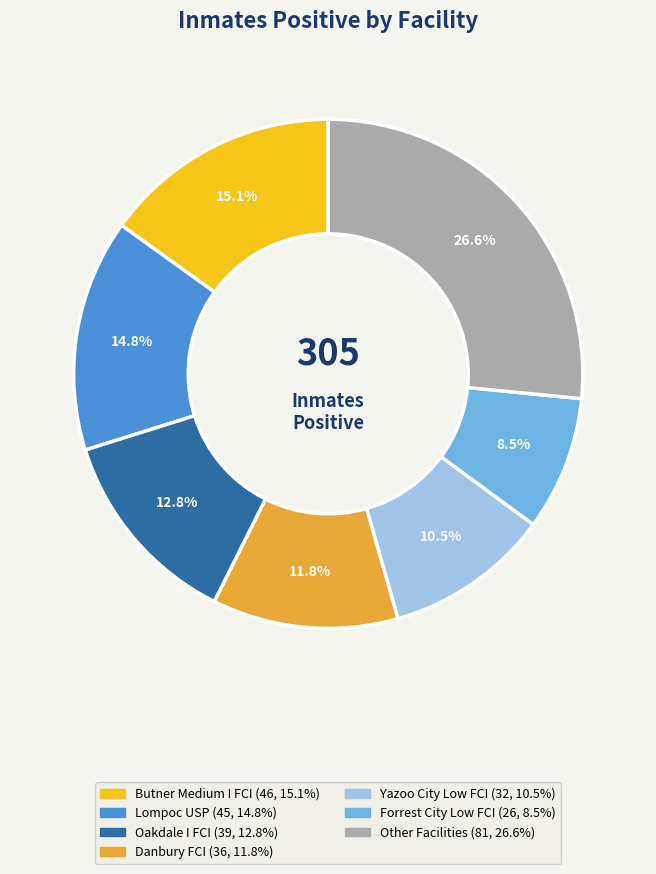

Is there any slice that represents more than half of the pie?

No